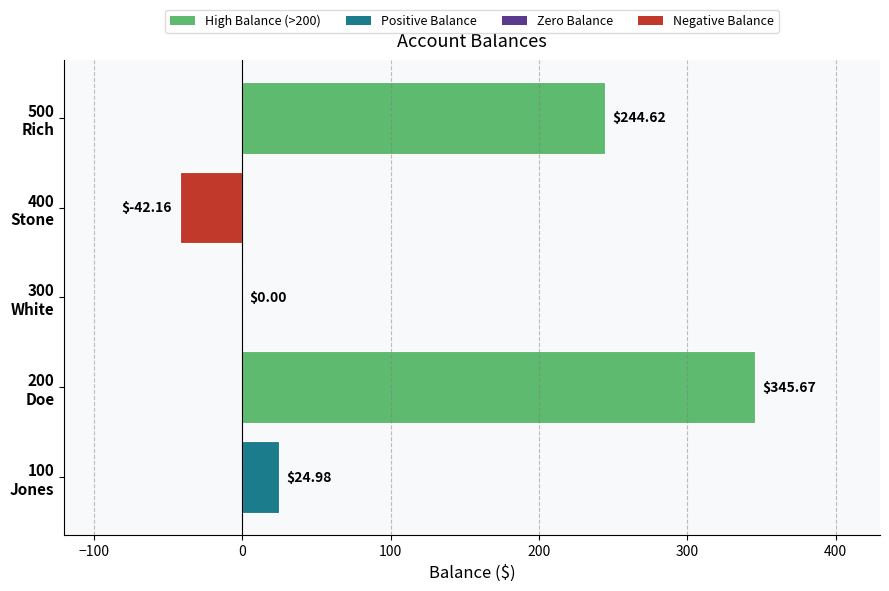

How many series are shown in this chart?

1